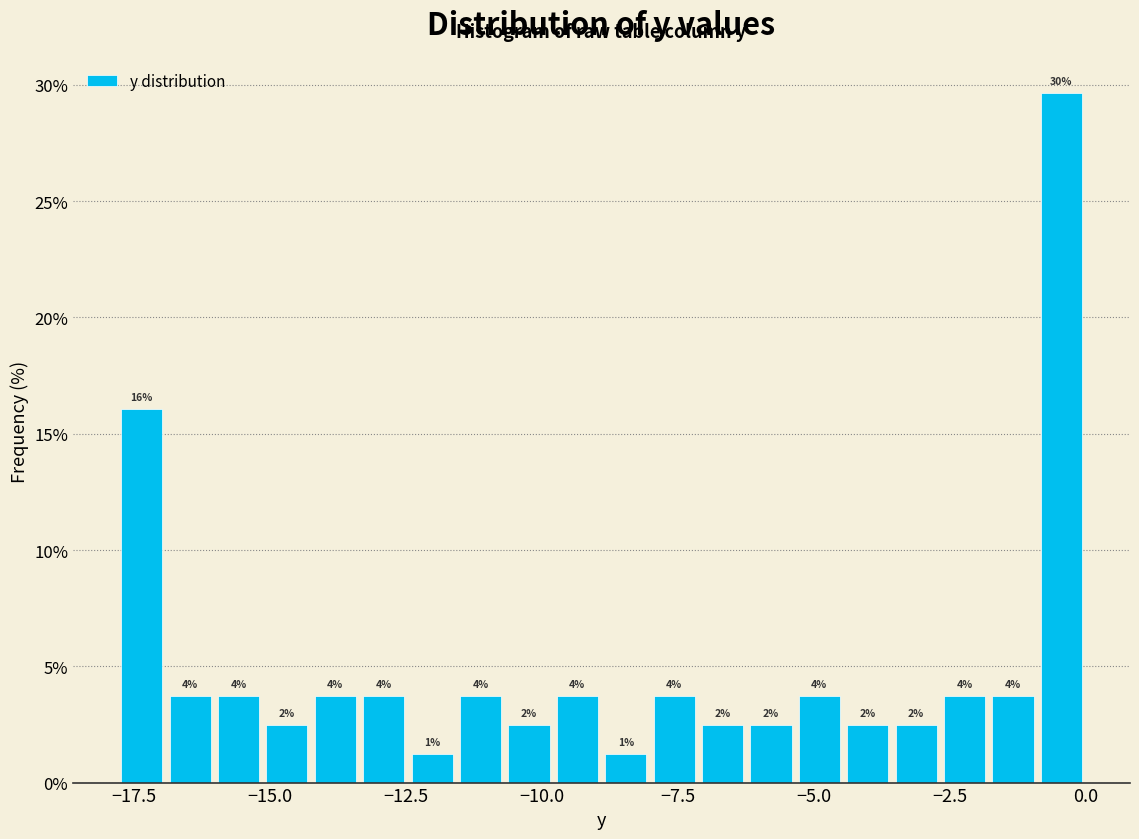

Read against the x-axis, roughly where is the centre of the tallest bar?

-0.5